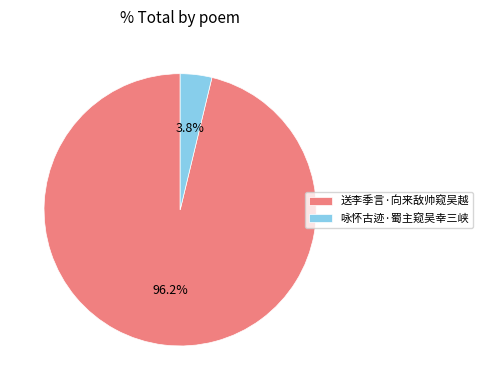

Which category has the smallest portion of the pie?

咏怀古迹·蜀主窥吴幸三峡